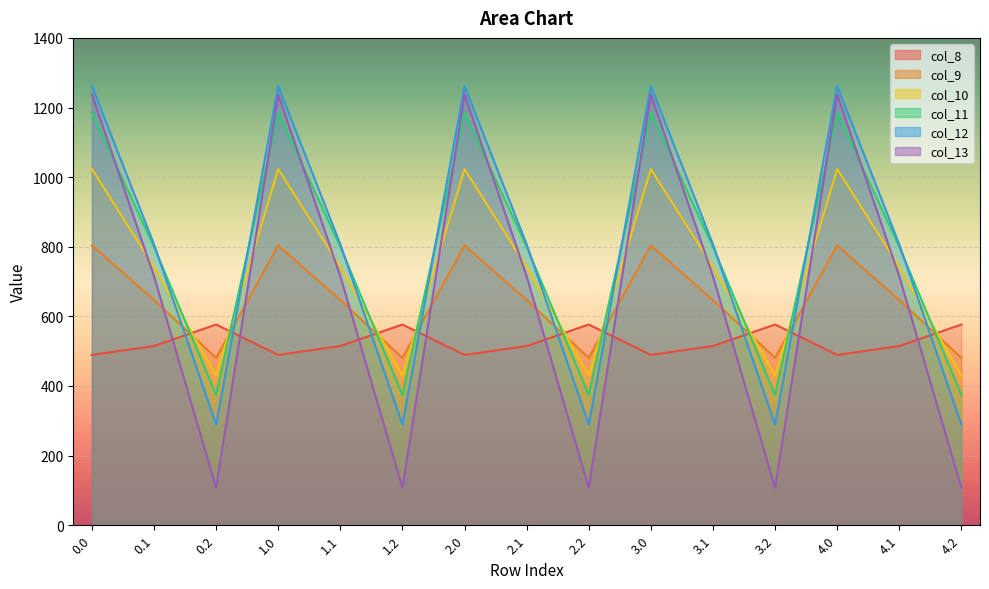

Which series has the largest range (max minus min)?

col_13